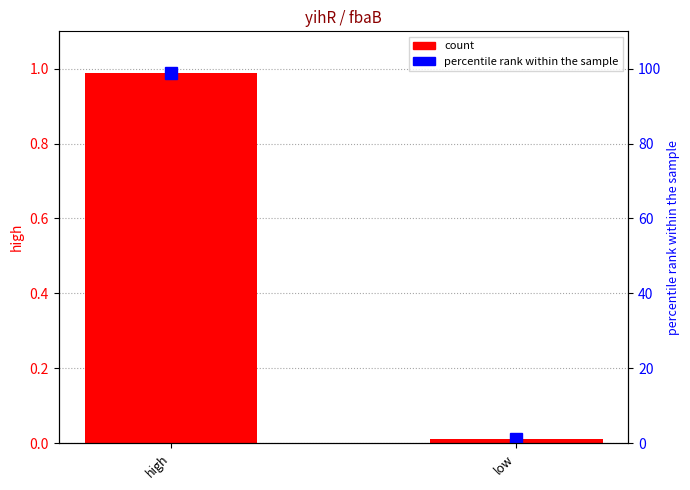

Rank the categories by high value from lowest to highest.

low, high